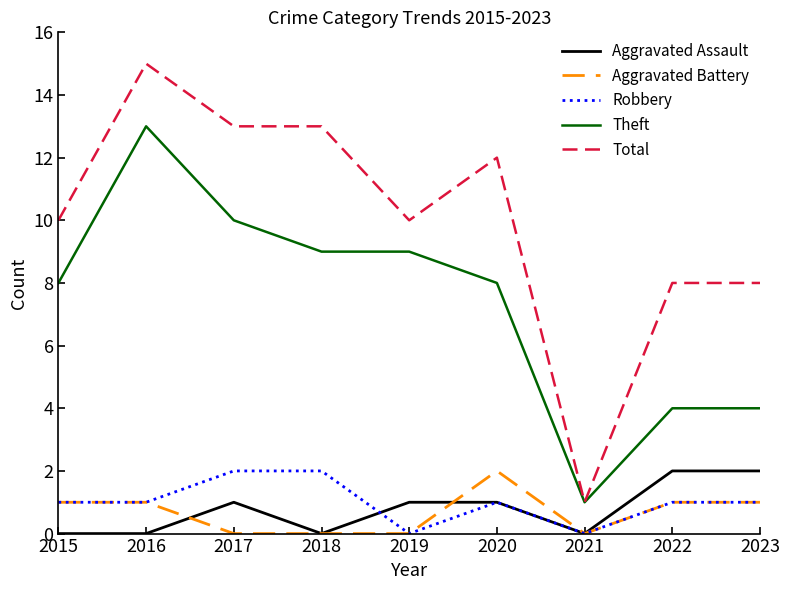

The value of Aggravated Assault at 2019 is 1. True or false?

True